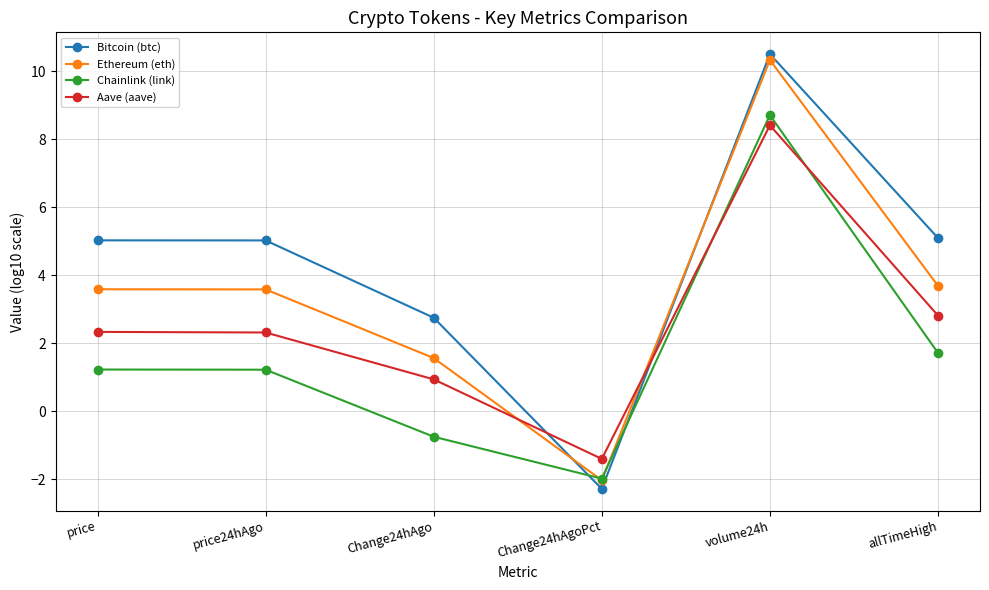

What is the sum of the Bitcoin (btc) values at allTimeHigh and price?

10.1